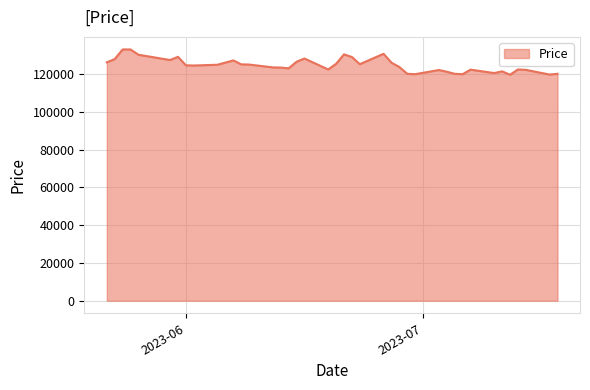

What is the minimum value shown in the chart?

119700